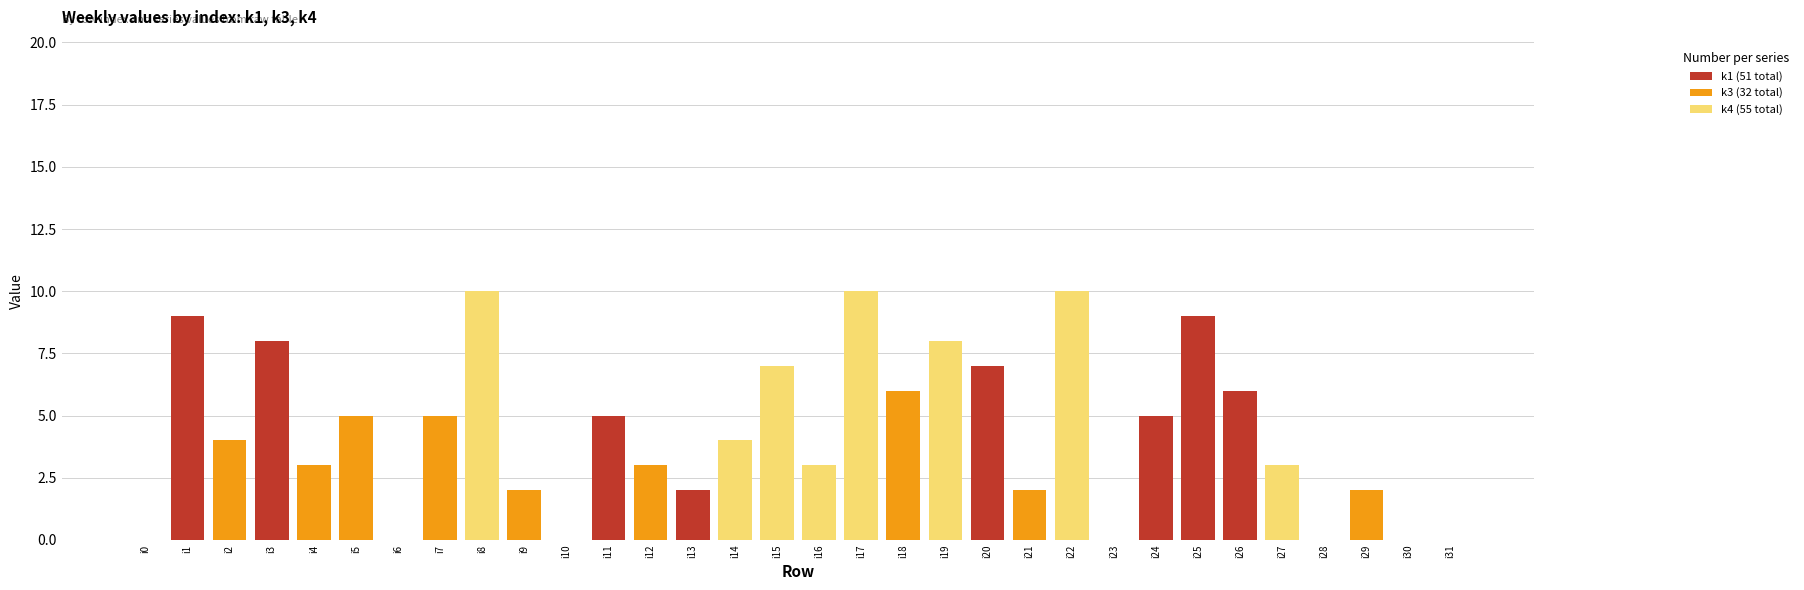

Are the bars horizontal?

No